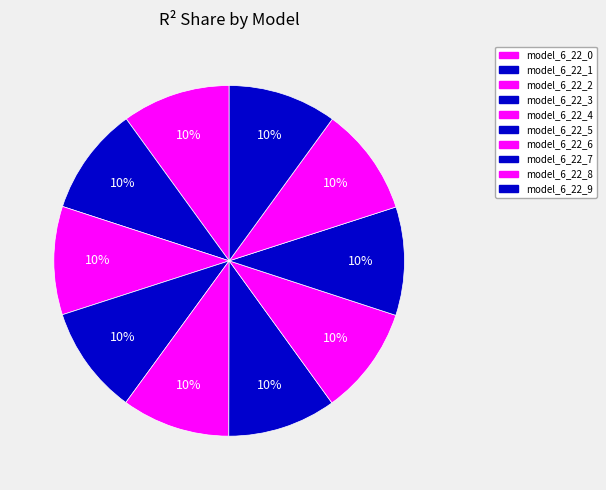

What percentage is the model_6_22_7 slice, to the nearest percent?

10%